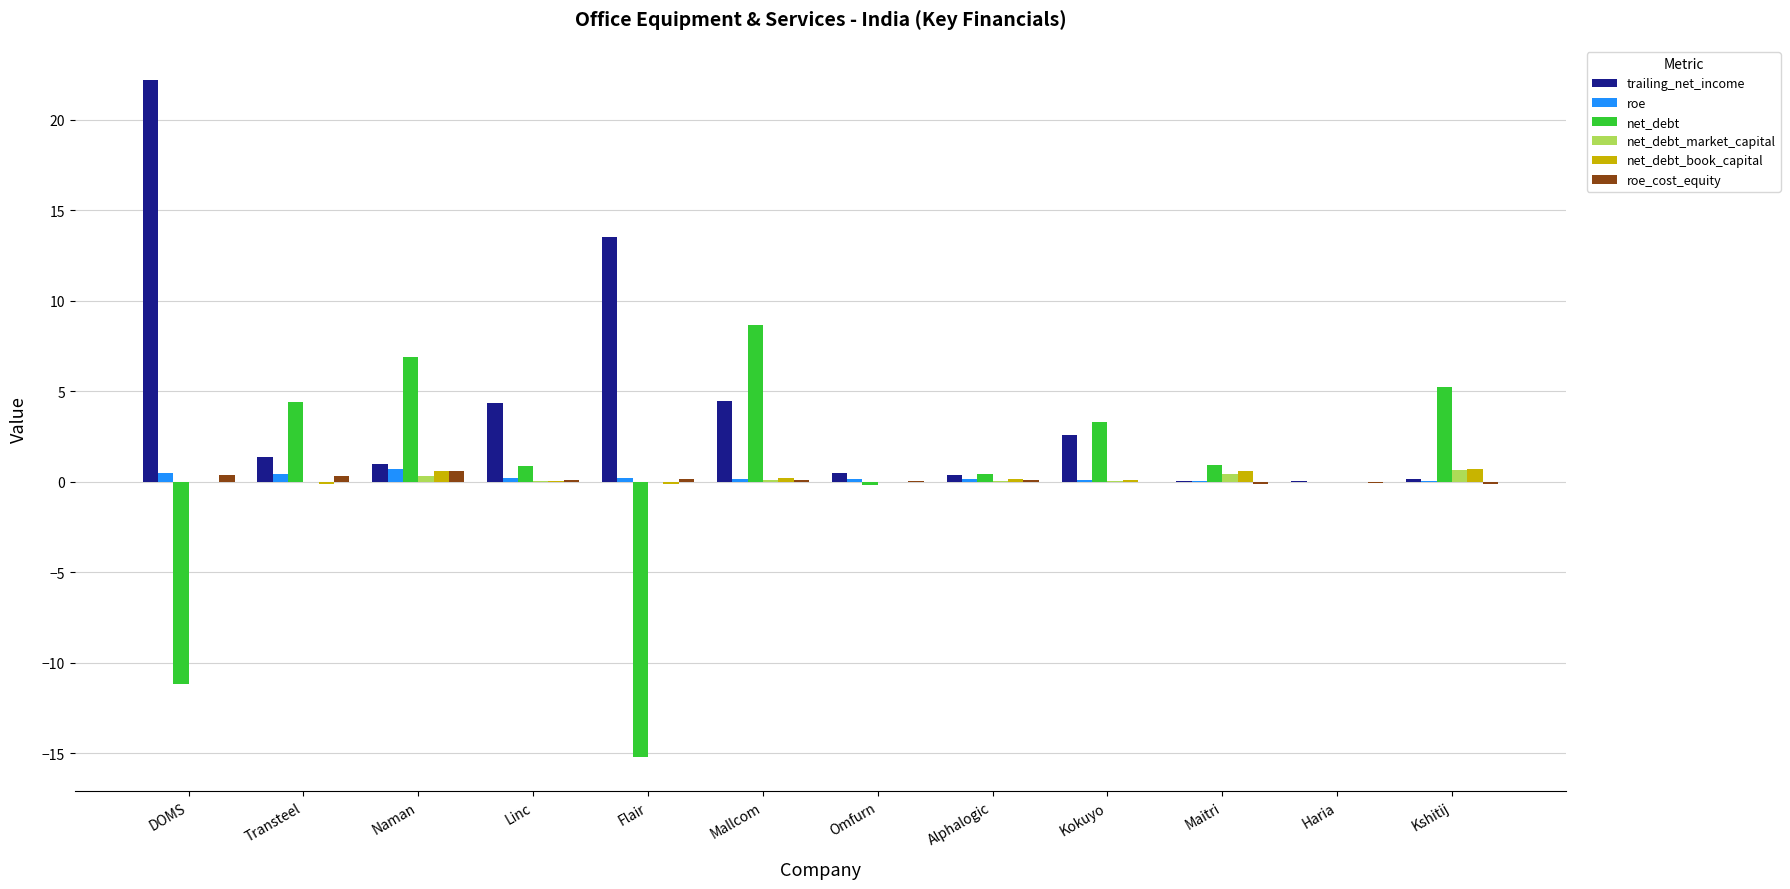

What is the sum of all trailing_net_income values?

50.5